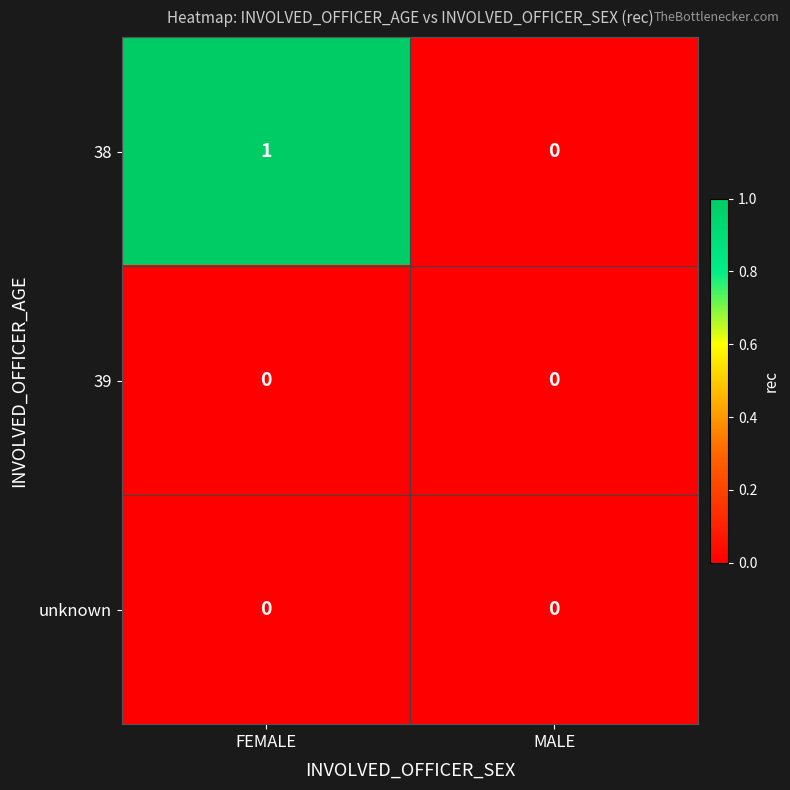

At which category is the sum across all series the highest?

FEMALE